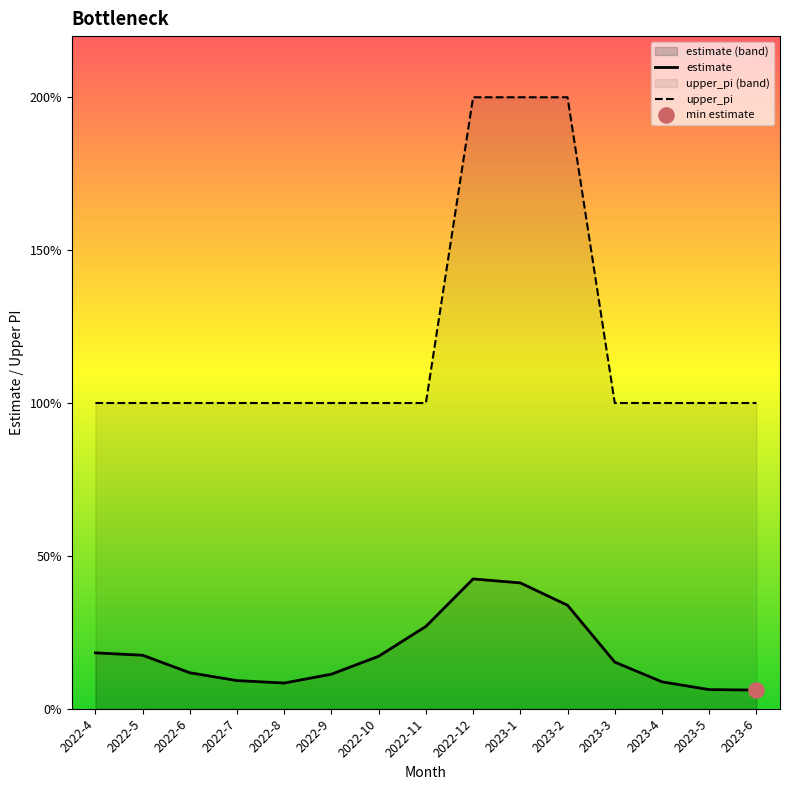

What are all the series names shown in the legend?

estimate, upper_pi